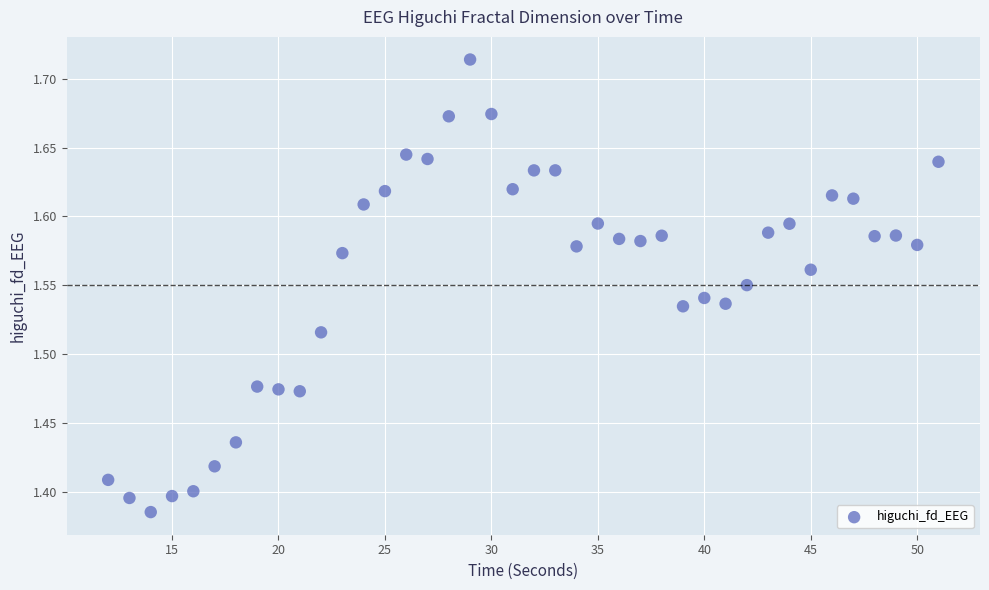

What is the range of X values (max minus min)?

39.0